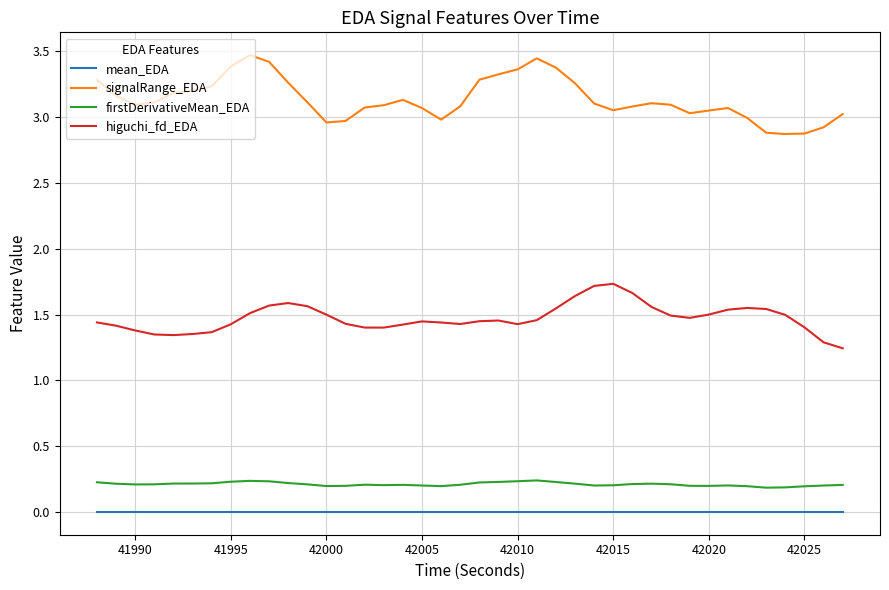

True or false: signalRange_EDA and mean_EDA intersect in this chart.

False